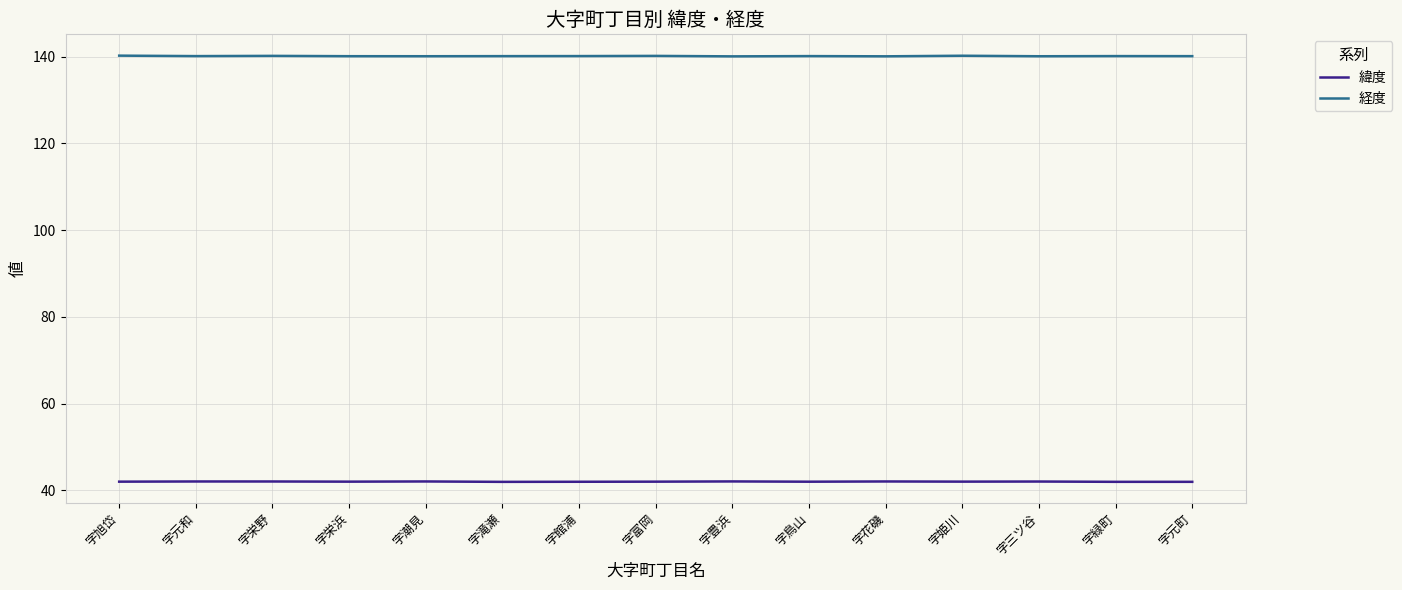

List the series in order of their overall mean, highest first.

経度, 緯度